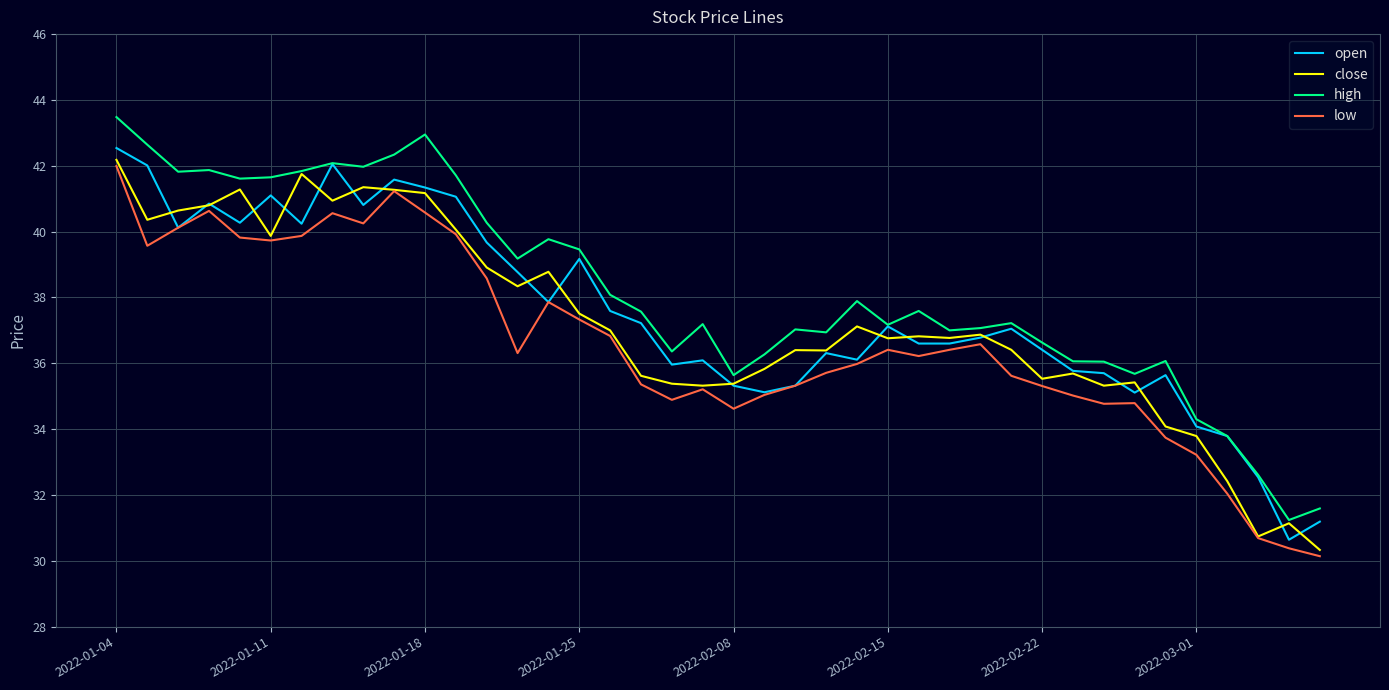

True or false: low and high cross at least once.

False